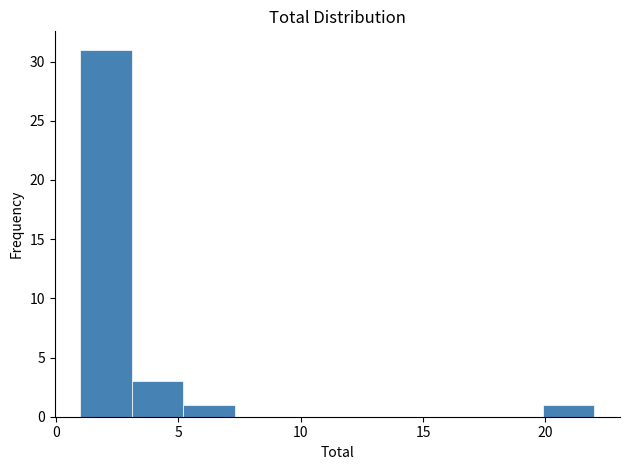

Over which range of the x-axis is the bar tallest?

1.0 to 3.1